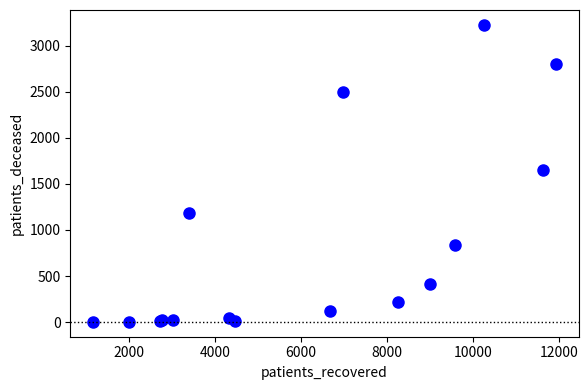

What Y value in the scatter plot is closest to 1614?

1653